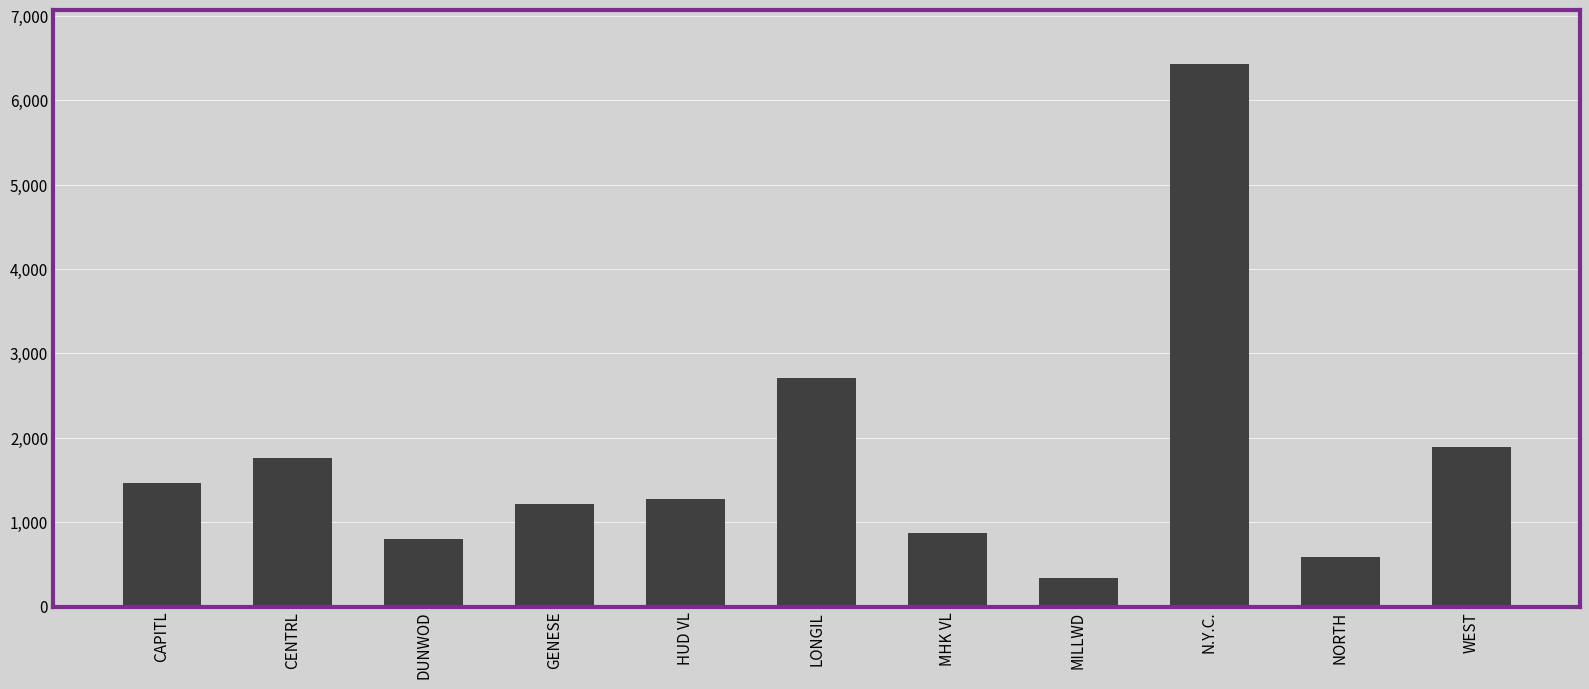

Where is the data nearest to the value 3380?

LONGIL